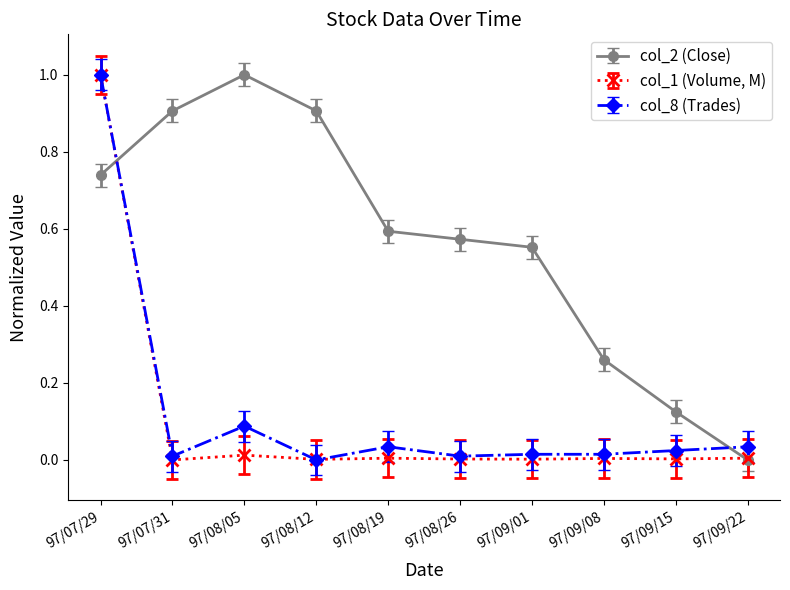

How many lines are shown in the chart?

3